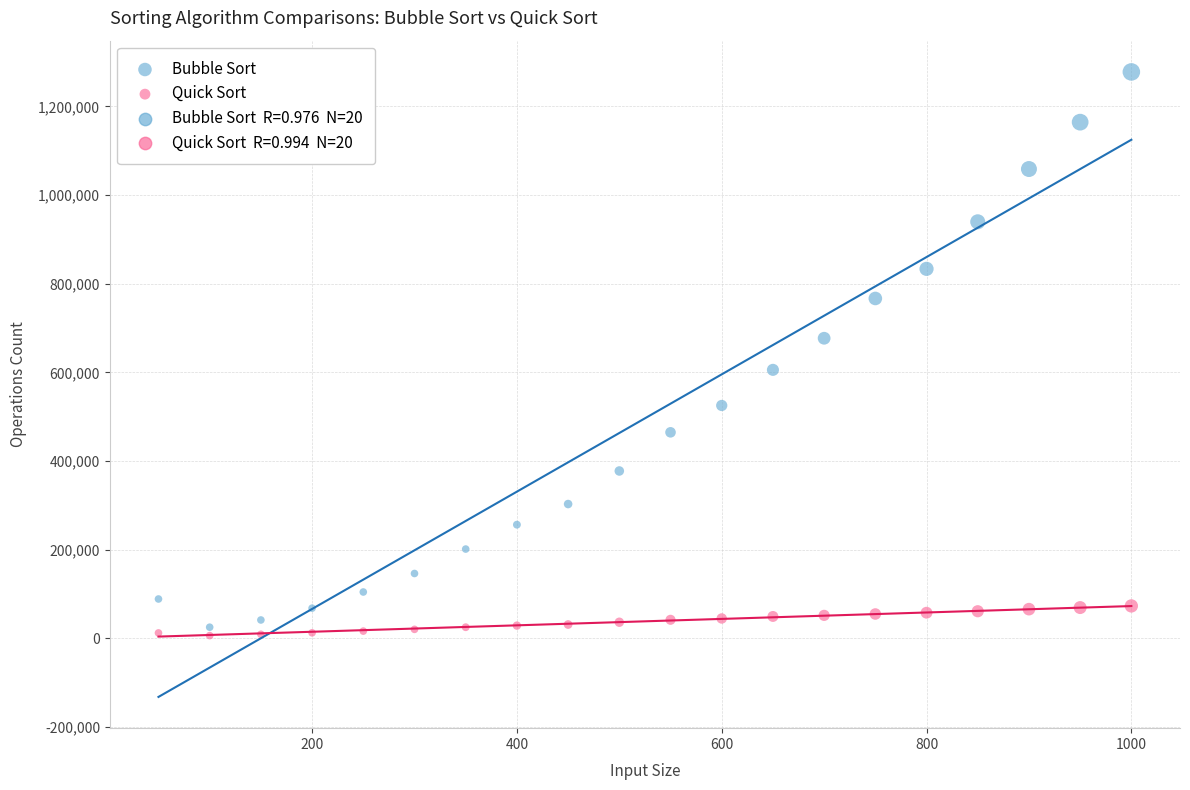

Which series contains the highest Y value?

Bubble Sort